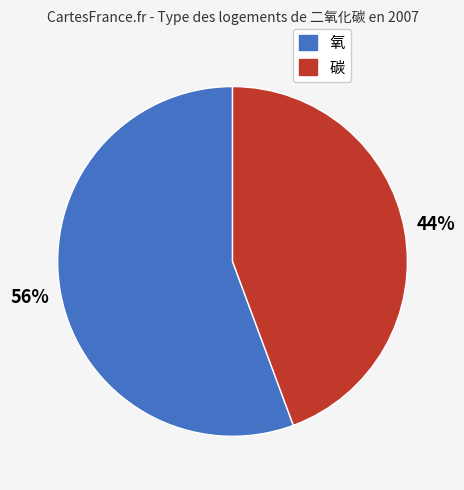

To the nearest percent, what is the average slice percentage?

50%